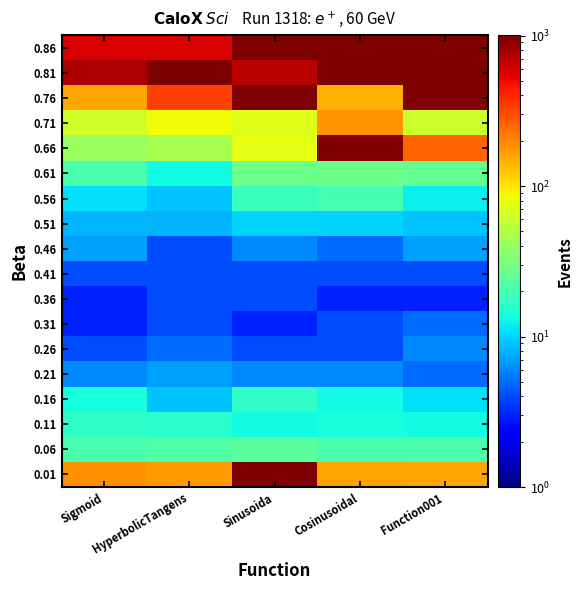

What is the difference between the highest and lowest values at Function001?

998